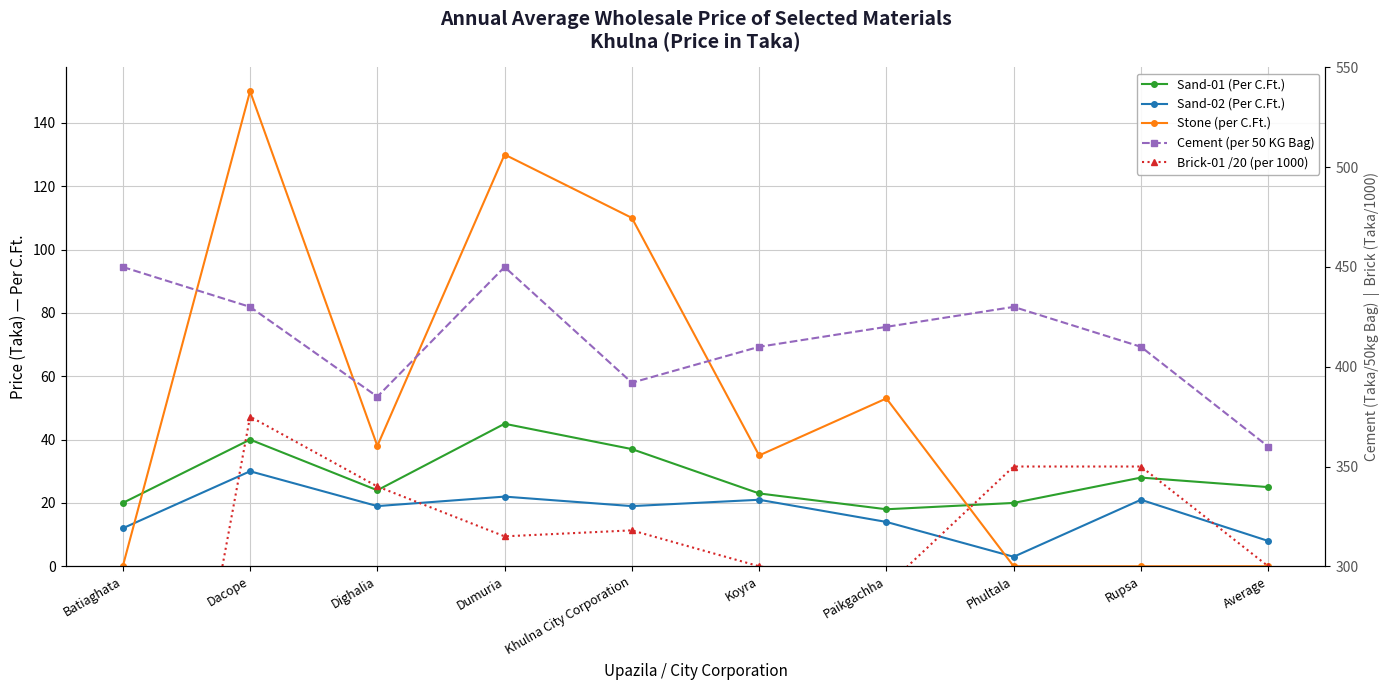

What value does the Brick-01 /20 (per 1000) series have at Khulna City Corporation?

318